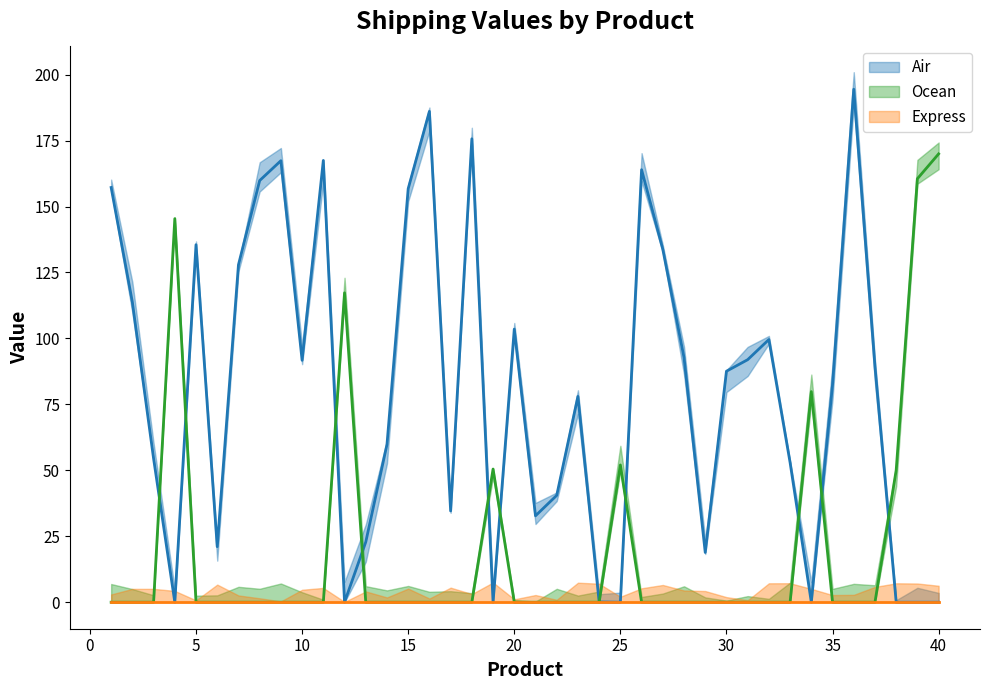

The value of Air at 35 is 112.0. True or false?

False